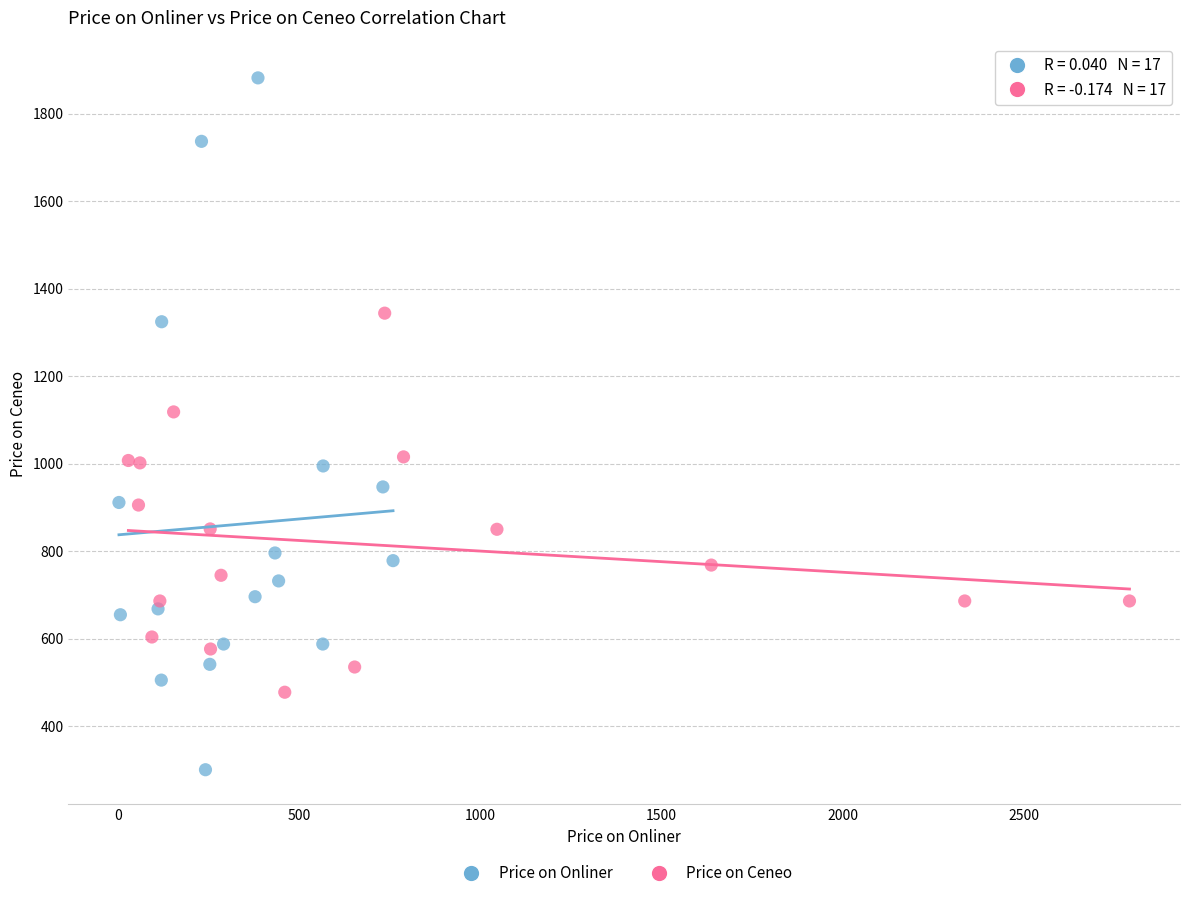

Which series reaches the maximum Y coordinate?

Price on Onliner